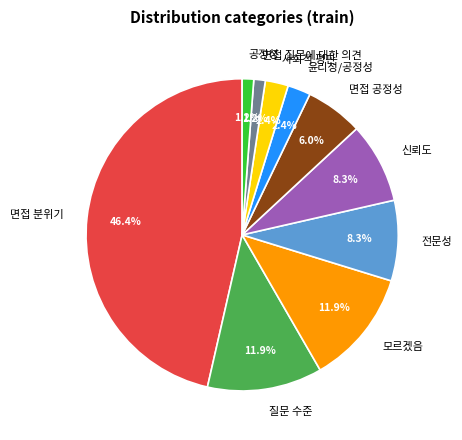

What is the ratio of the value at 공정성 to the value at 윤리성/공정성?

0.5